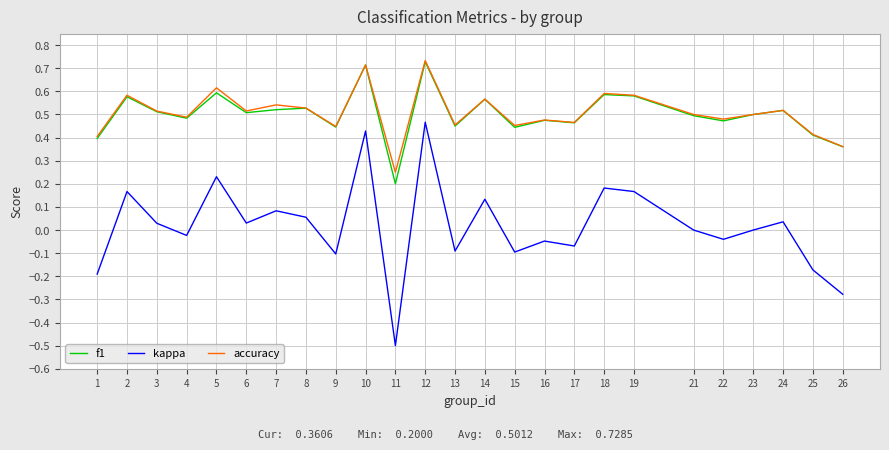

What is the sum of all f1 values?

12.5